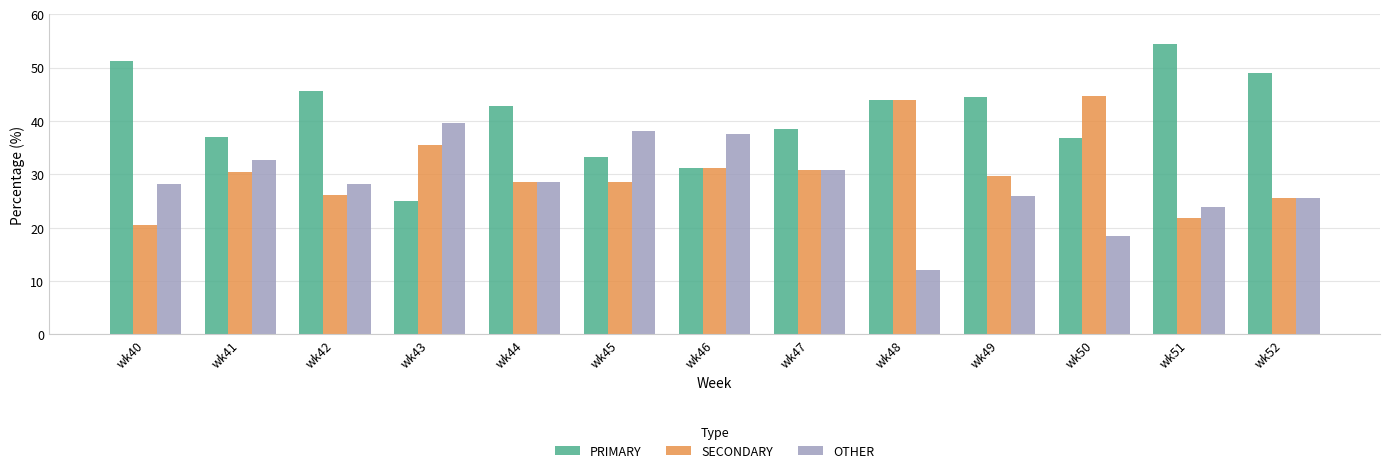

What is the difference between the highest and lowest values at wk51?

32.6